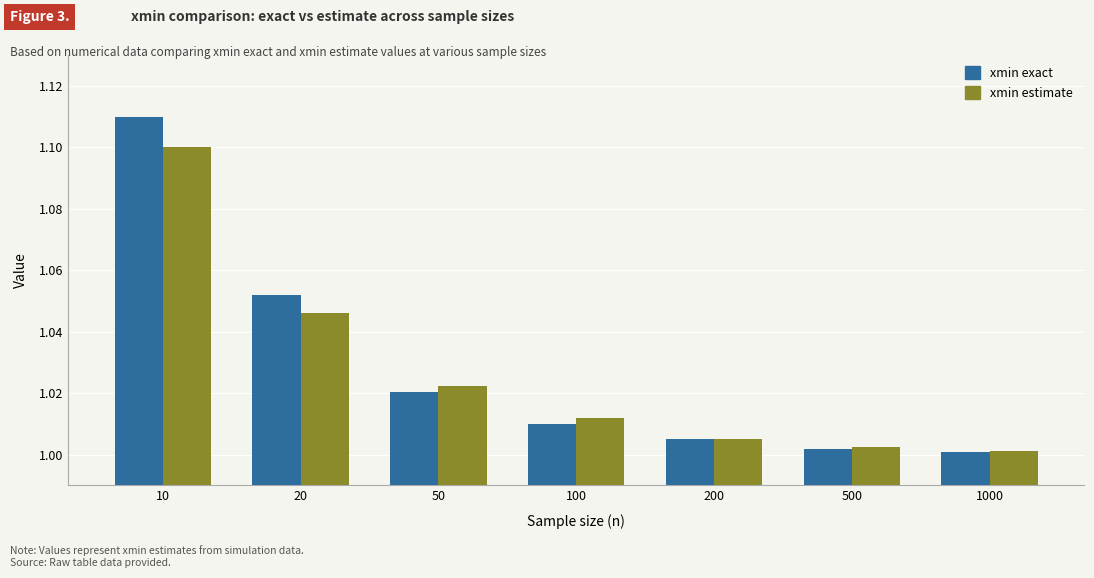

Which category has the highest value in the xmin estimate series?

10